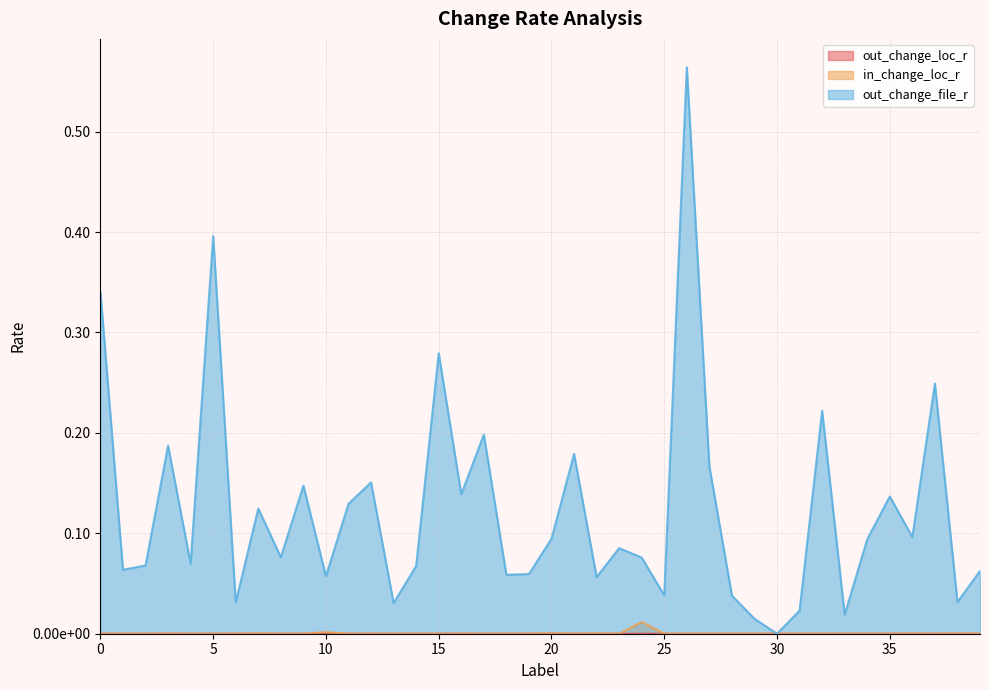

How many lines are shown in the chart?

3